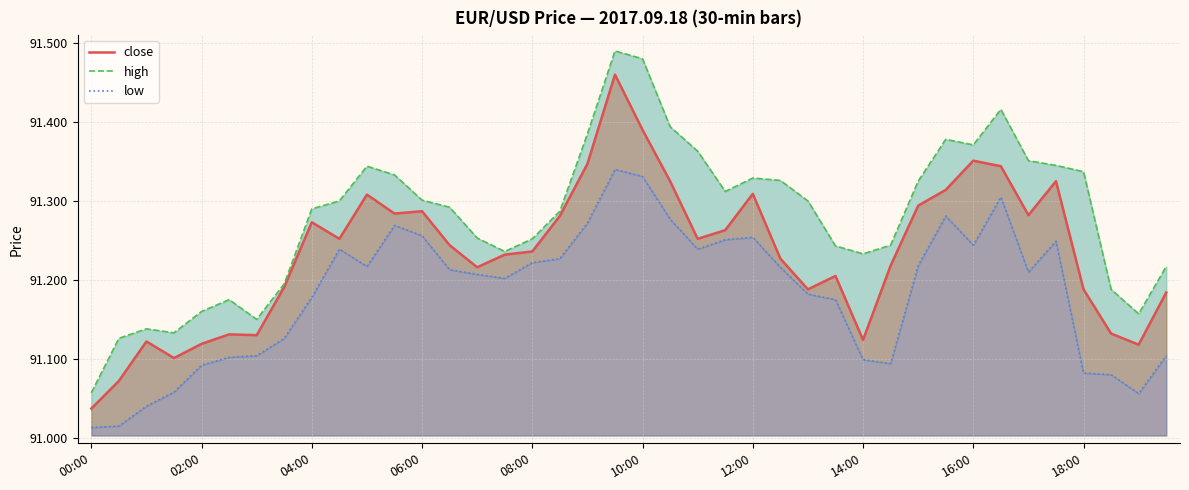

Reading right to left, transcribe all the data shown in this chart.

close: 91.2	91.1	91.1	91.2	91.3	91.3	91.3	91.4	91.3	91.3	91.2	91.1	91.2	91.2	91.2	91.3	91.3	91.3	91.3	91.4	91.5	91.3	91.3	91.2	91.2	91.2	91.2	91.3	91.3	91.3	91.3	91.3	91.2	91.1	91.1	91.1	91.1	91.1	91.1	91.0
high: 91.2	91.2	91.2	91.3	91.3	91.4	91.4	91.4	91.4	91.3	91.2	91.2	91.2	91.3	91.3	91.3	91.3	91.4	91.4	91.5	91.5	91.4	91.3	91.3	91.2	91.3	91.3	91.3	91.3	91.3	91.3	91.3	91.2	91.2	91.2	91.2	91.1	91.1	91.1	91.1
low: 91.1	91.1	91.1	91.1	91.2	91.2	91.3	91.2	91.3	91.2	91.1	91.1	91.2	91.2	91.2	91.3	91.3	91.2	91.3	91.3	91.3	91.3	91.2	91.2	91.2	91.2	91.2	91.3	91.3	91.2	91.2	91.2	91.1	91.1	91.1	91.1	91.1	91.0	91.0	91.0